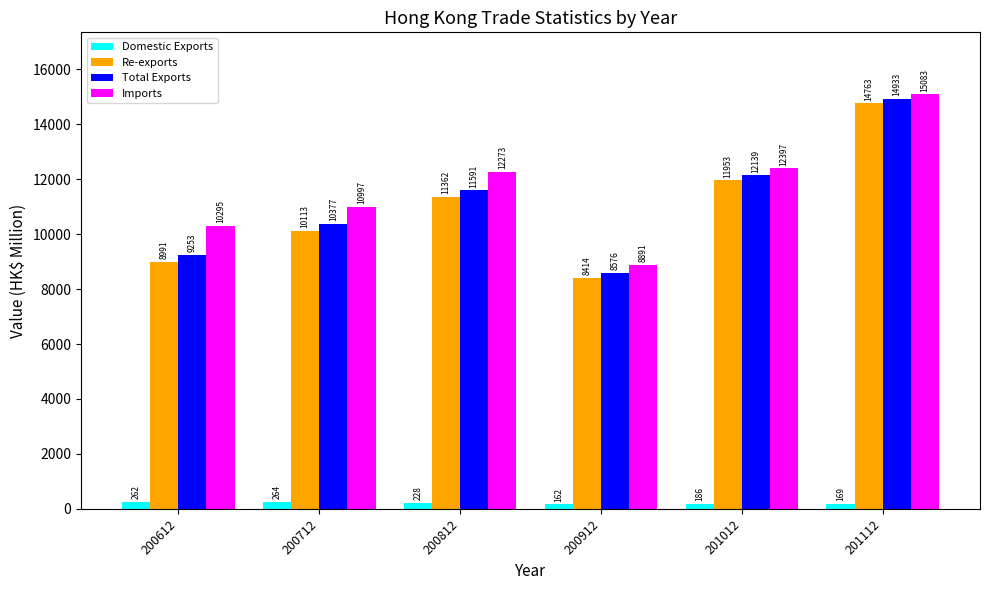

List the labels in order of Imports value, smallest first.

200912, 200612, 200712, 200812, 201012, 201112